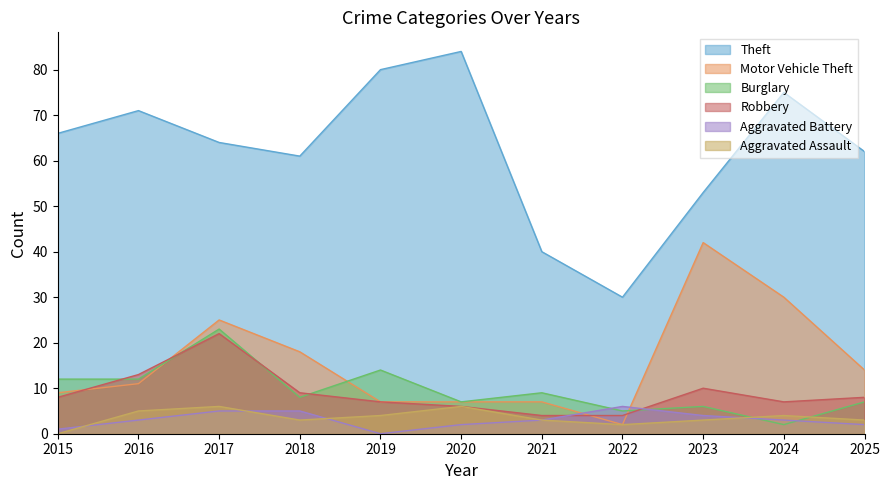

What is the sum of all Motor Vehicle Theft values?

172